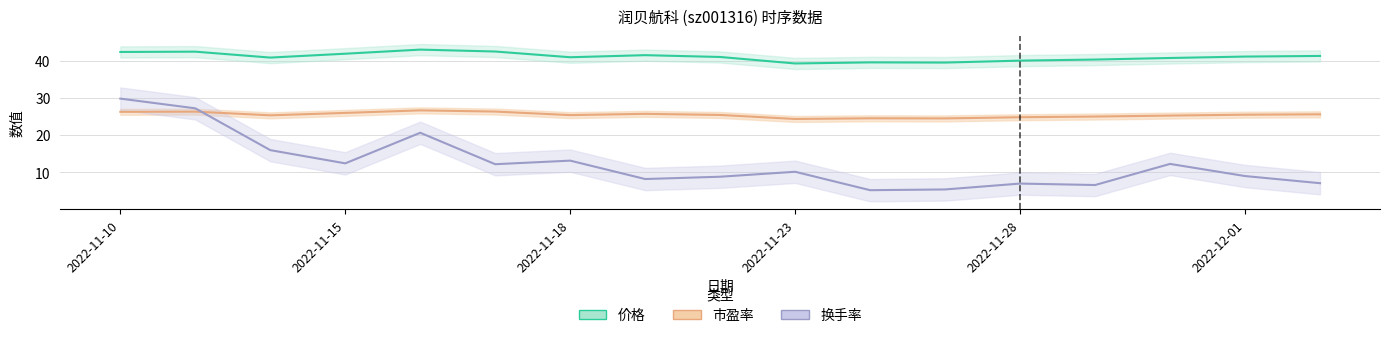

At which category does 换手率 reach its first local valley?

2022-11-15